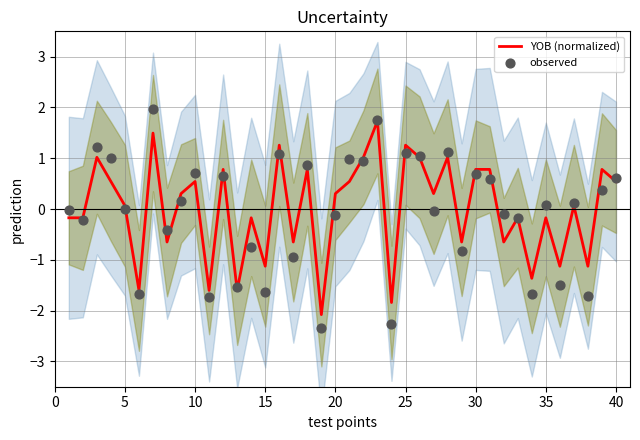

What is the lowest value of the YOB (normalized) series?

-2.1